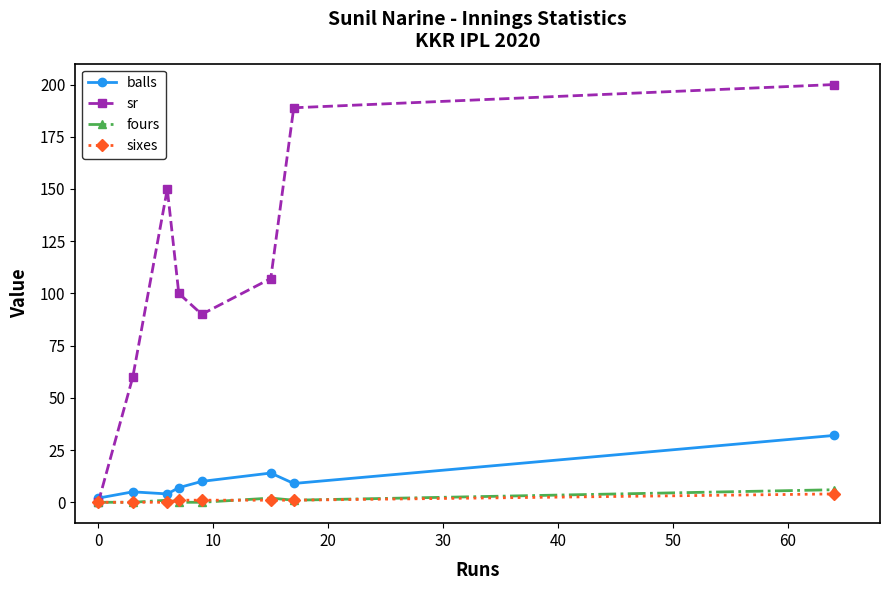

At how many categories does at least one series exceed 29?

7